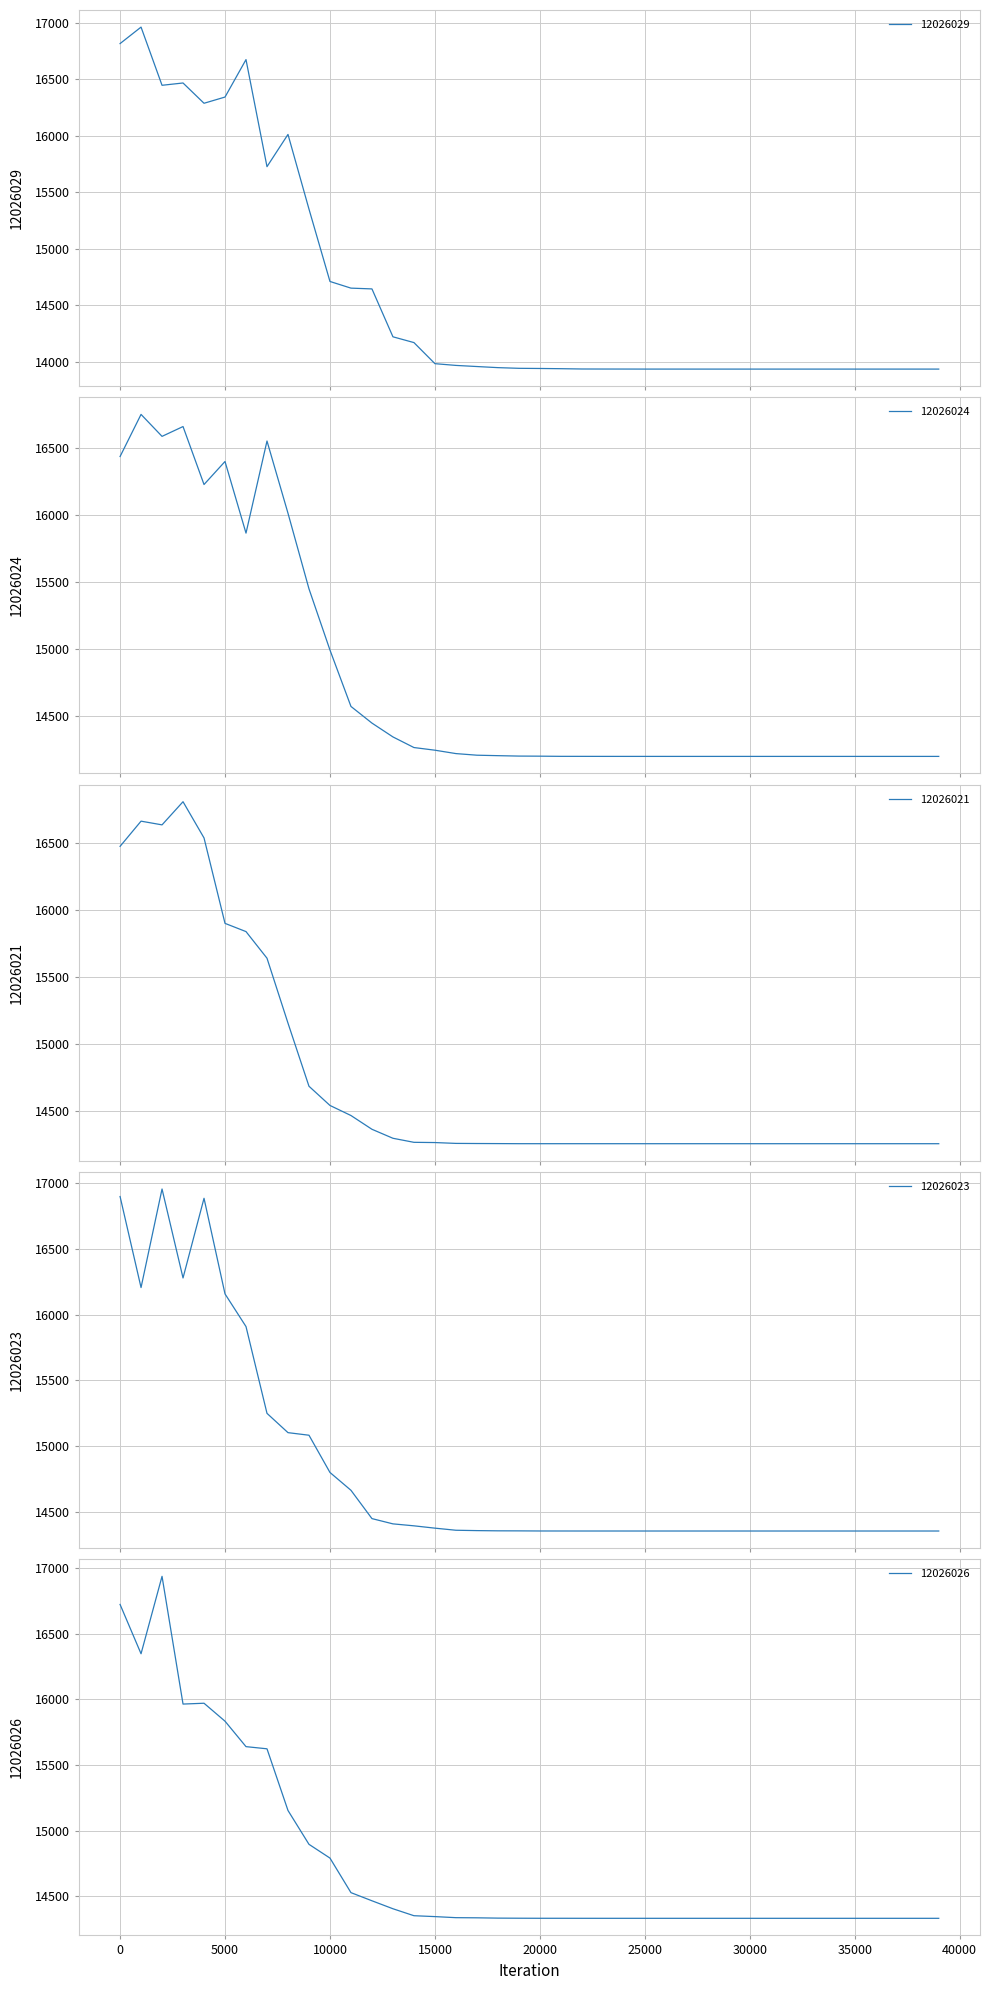

What are all the series names shown in the legend?

12026029, 12026024, 12026021, 12026023, 12026026